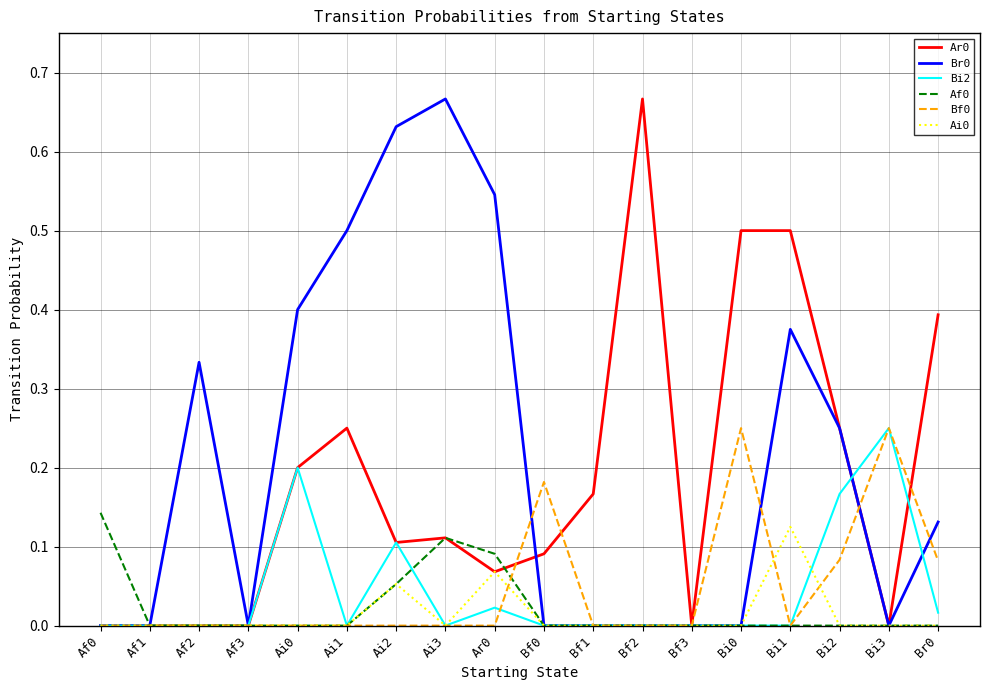

The value of Br0 at Bf1 is -0.2. True or false?

False